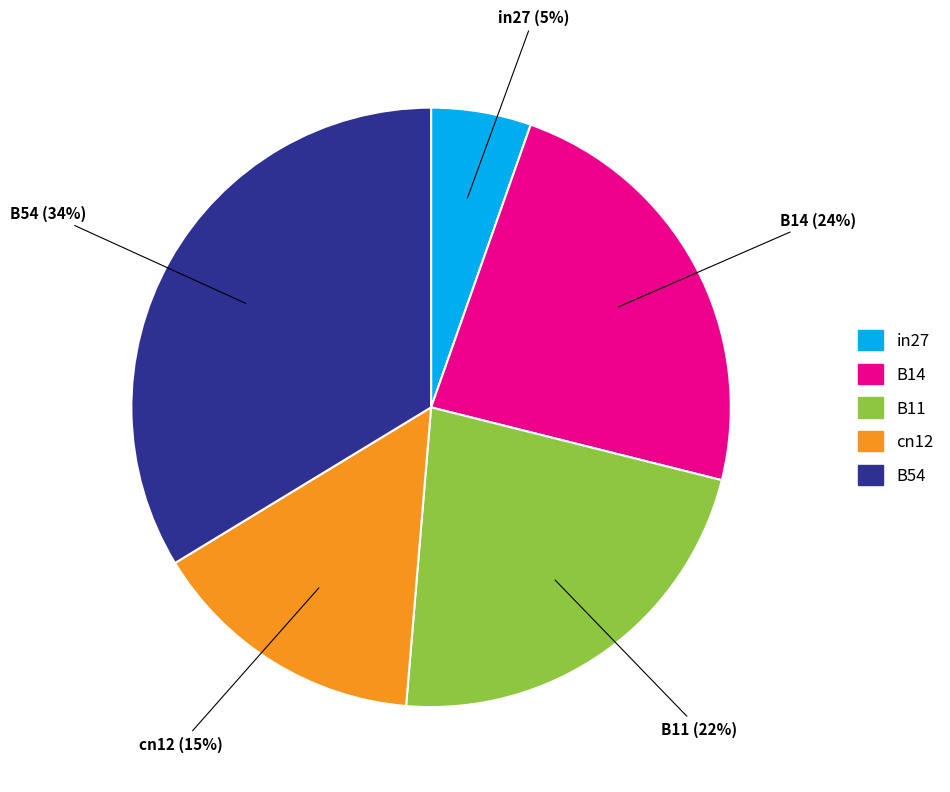

What is the smallest slice in the pie chart?

in27